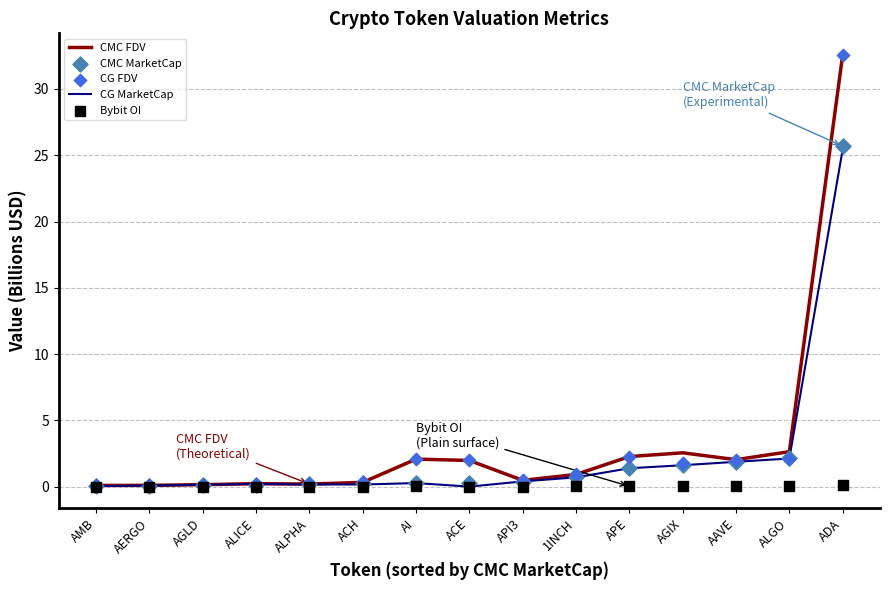

Which series contains the lowest Y value?

CG MarketCap